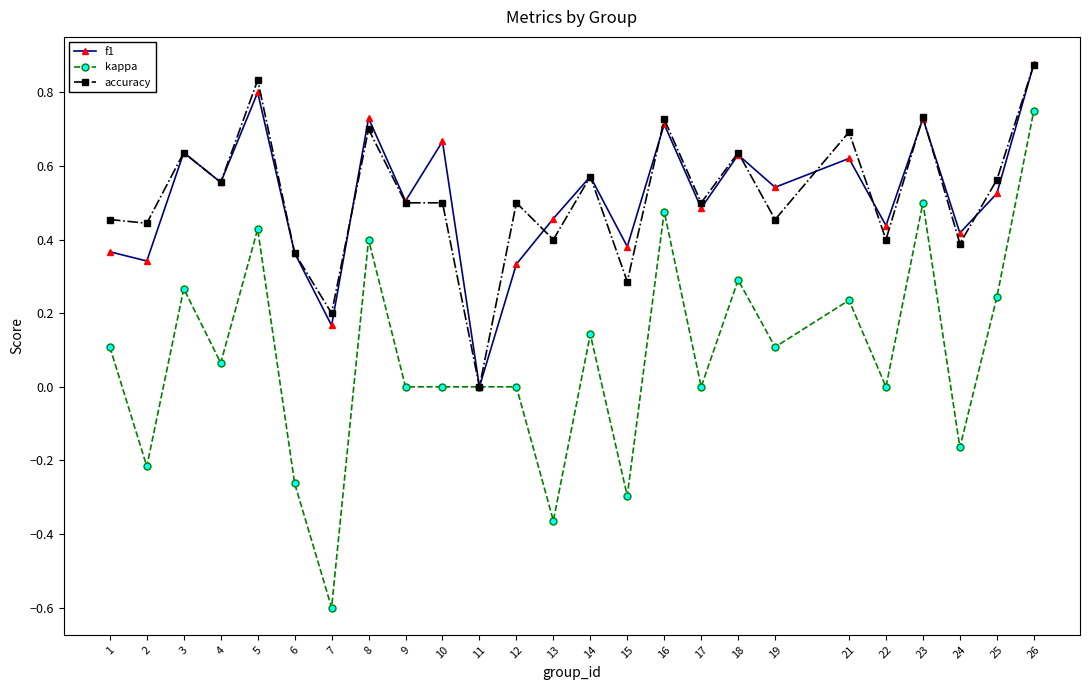

True or false: accuracy has more than 1 points higher than both neighbors.

True